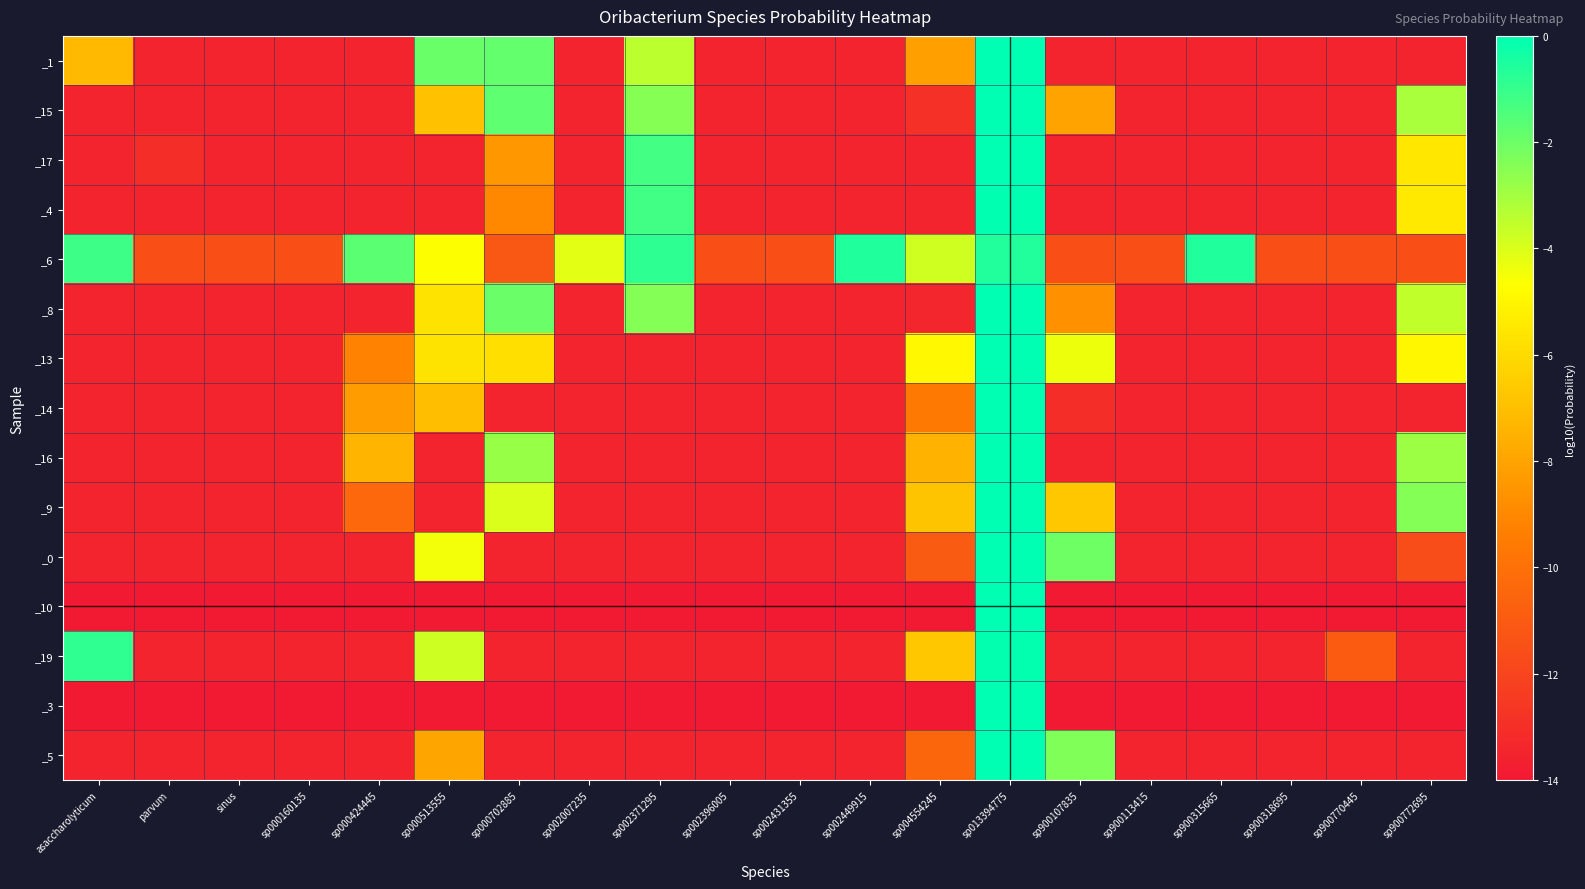

What is the total value across all series at sp002449915?

-190.5